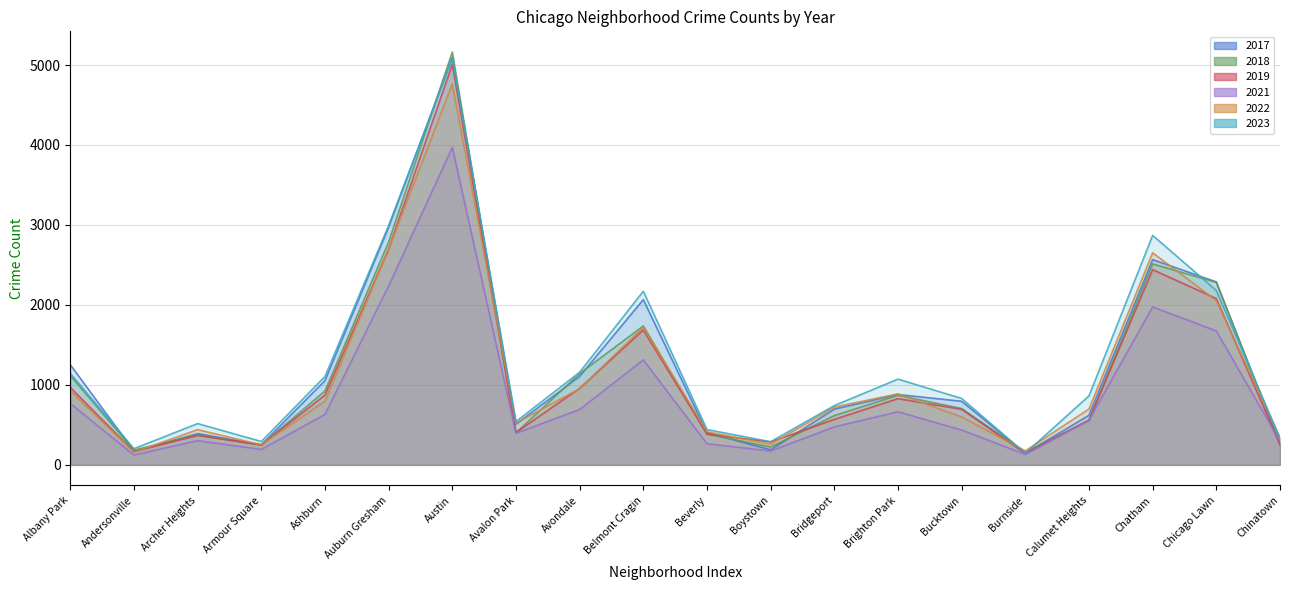

Where is the first local minimum for 2019?

Andersonville